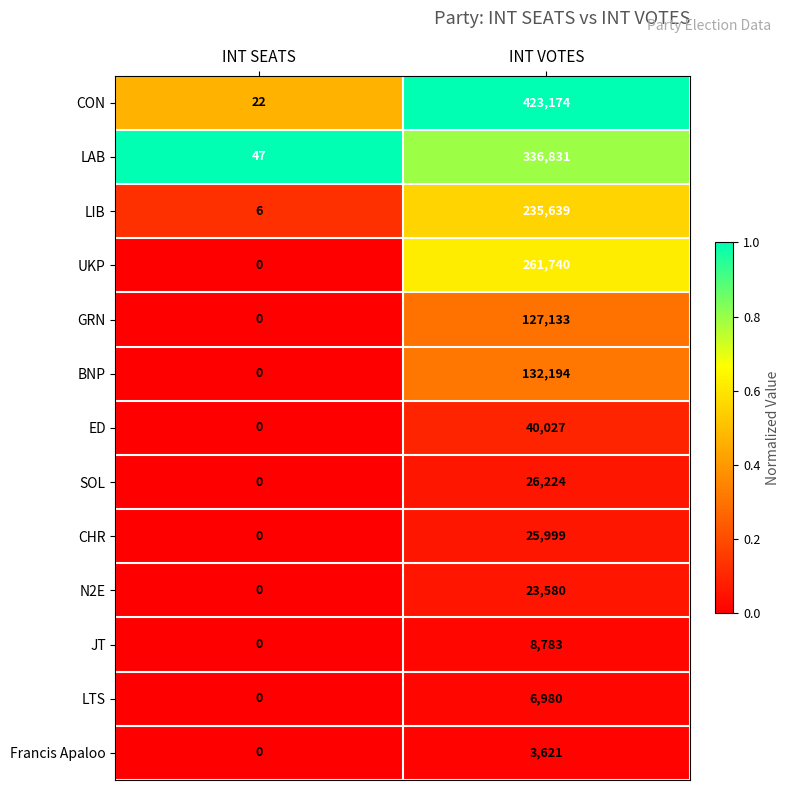

What is the spread (max minus min) of values at INT SEATS?

47